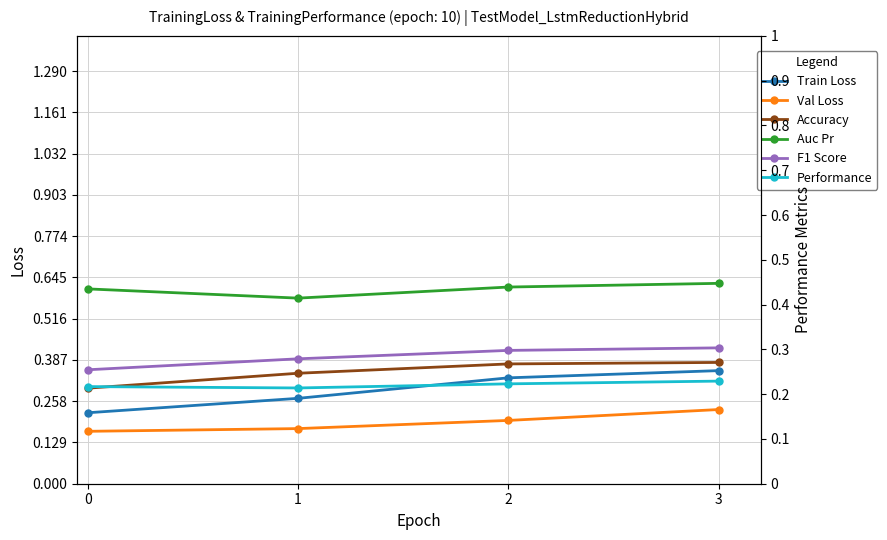

Reading left to right, extract all data points from this chart.

Train Loss: 0=0.2	1=0.3	2=0.3	3=0.4
Val Loss: 0=0.2	1=0.2	2=0.2	3=0.2
Accuracy: 0=0.2	1=0.2	2=0.3	3=0.3
Auc Pr: 0=0.4	1=0.4	2=0.4	3=0.4
F1 Score: 0=0.3	1=0.3	2=0.3	3=0.3
Performance: 0=0.2	1=0.2	2=0.2	3=0.2